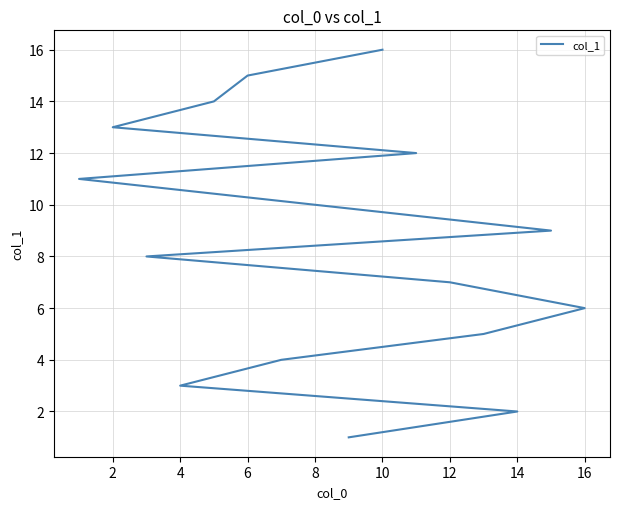

What is the smallest value displayed?

1